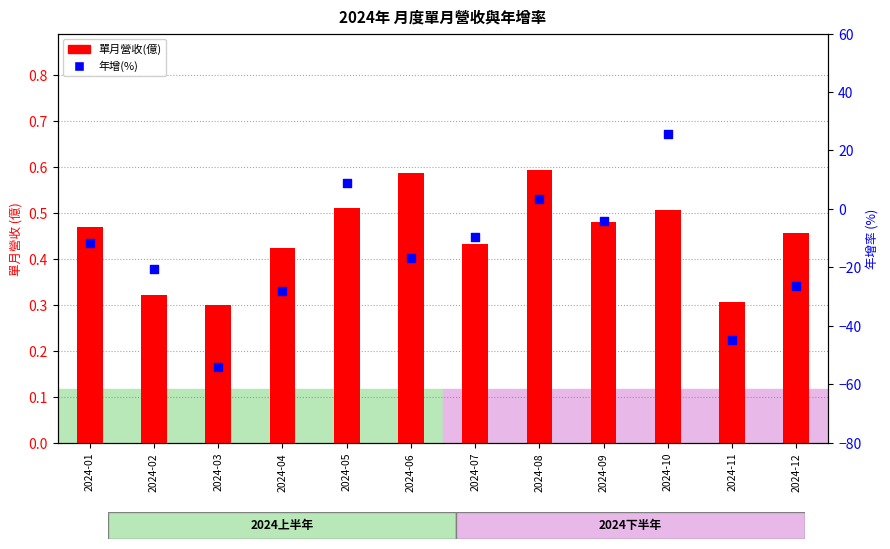

Which series has the widest spread of Y values?

年增(%)